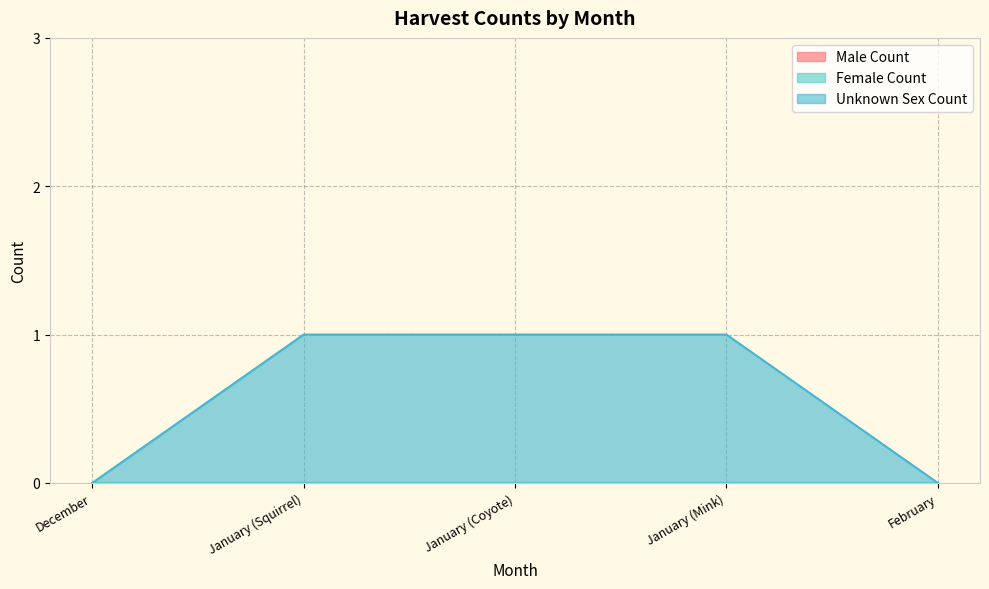

Does the chart display data point markers on the line(s)?

No